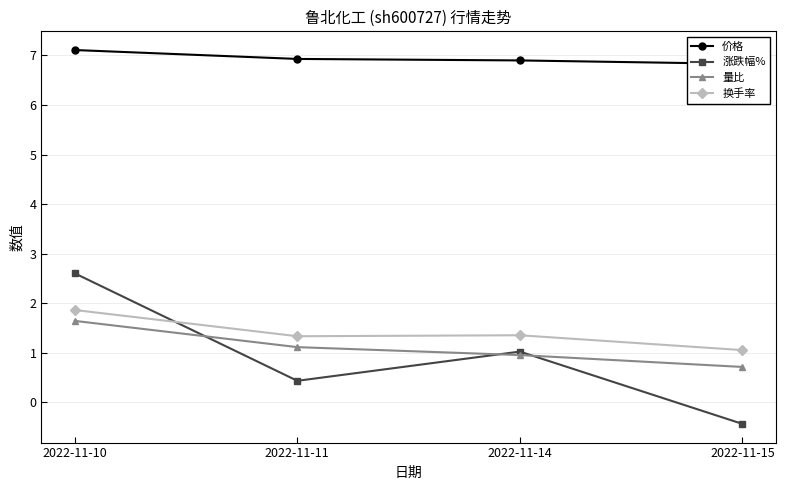

At which category does 涨跌幅% reach its first local valley?

2022-11-11